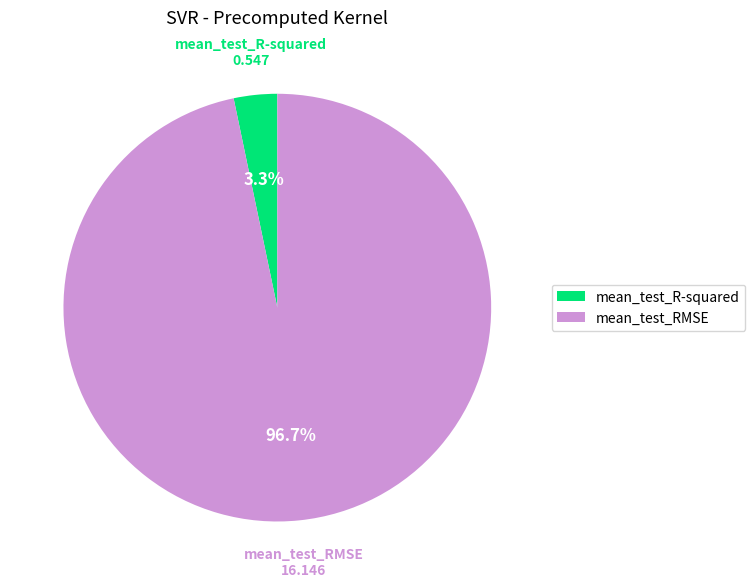

Combined, what portion of the pie is mean_test_R-squared and mean_test_RMSE?

100.0%